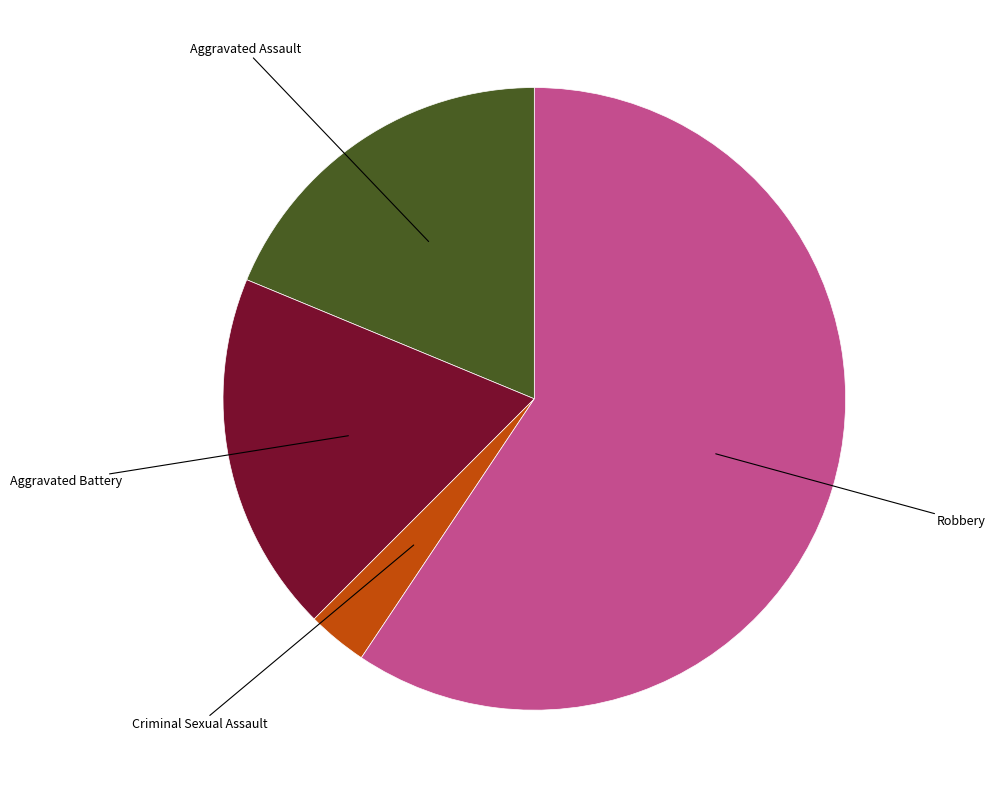

Is there a majority slice in this chart?

Yes